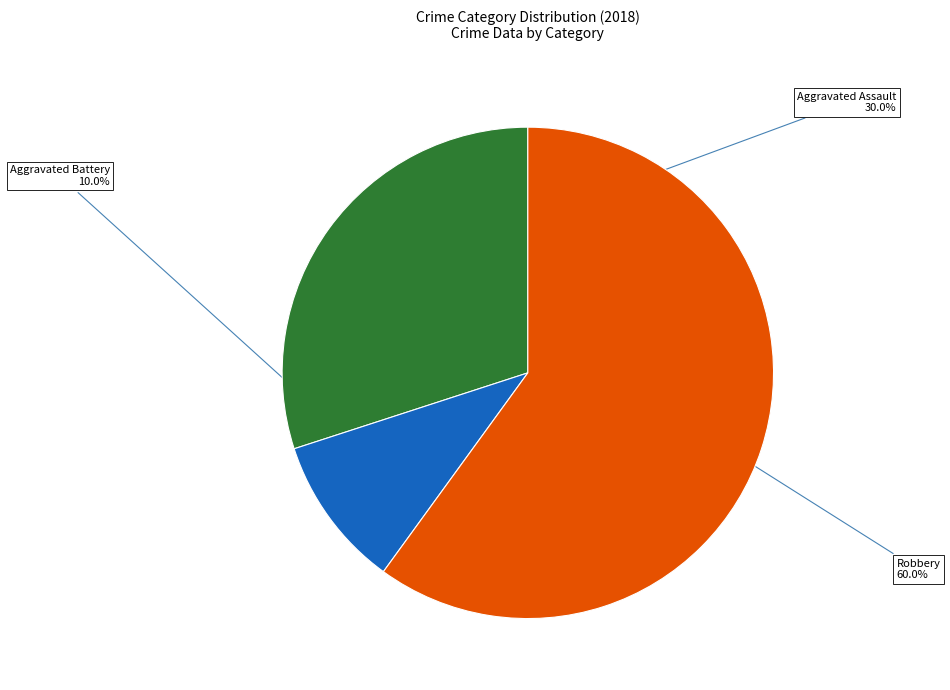

Which category accounts for the majority?

Robbery